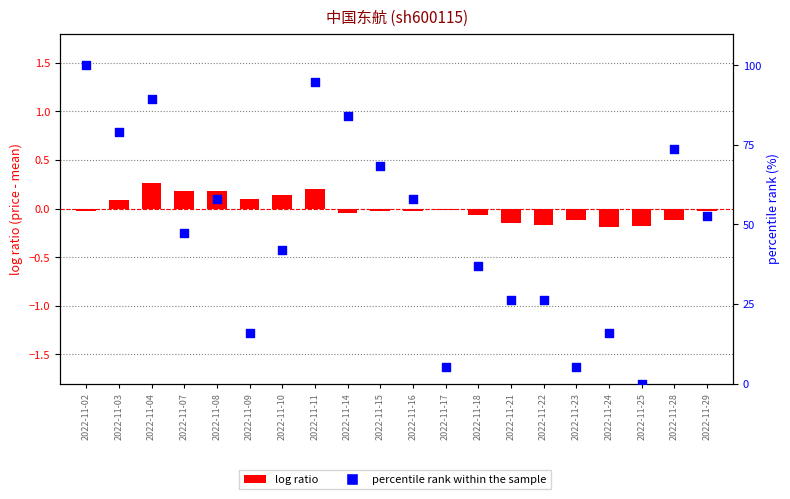

What is the change in value from 2022-11-23 to 2022-11-25?

-5.3